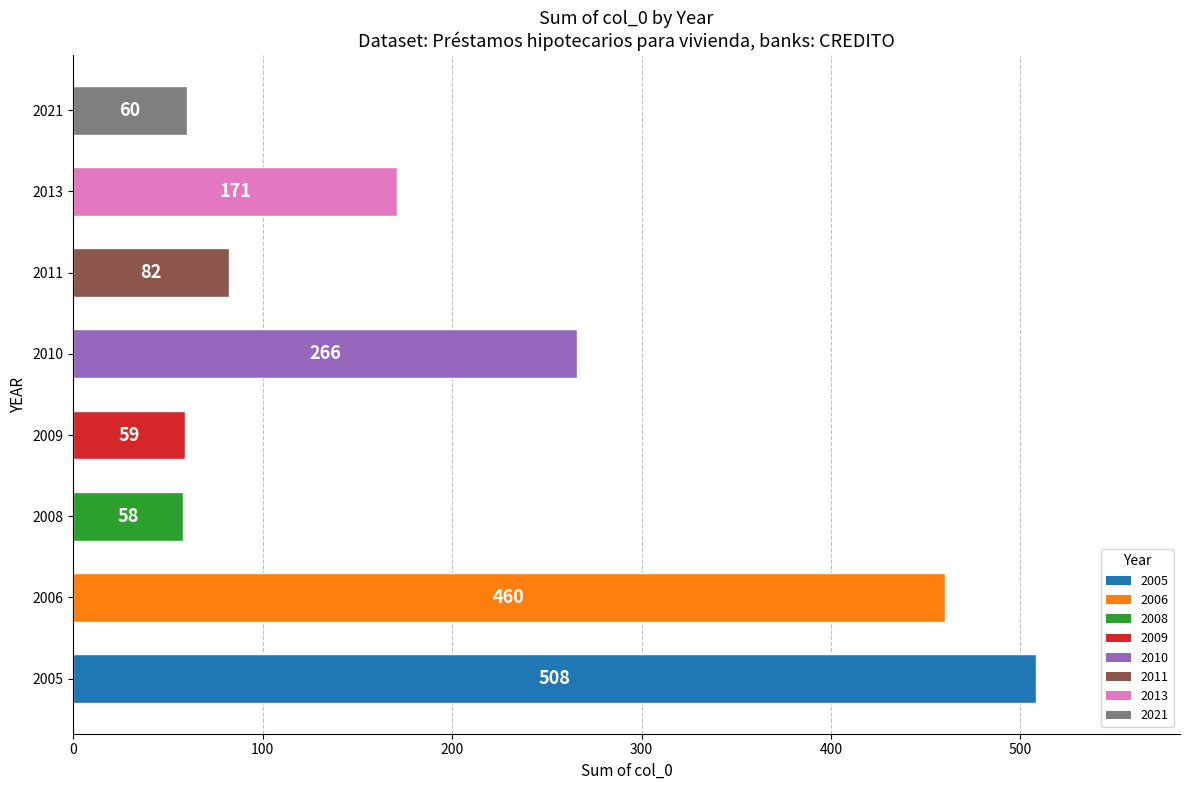

What is the sum of all values?

1664